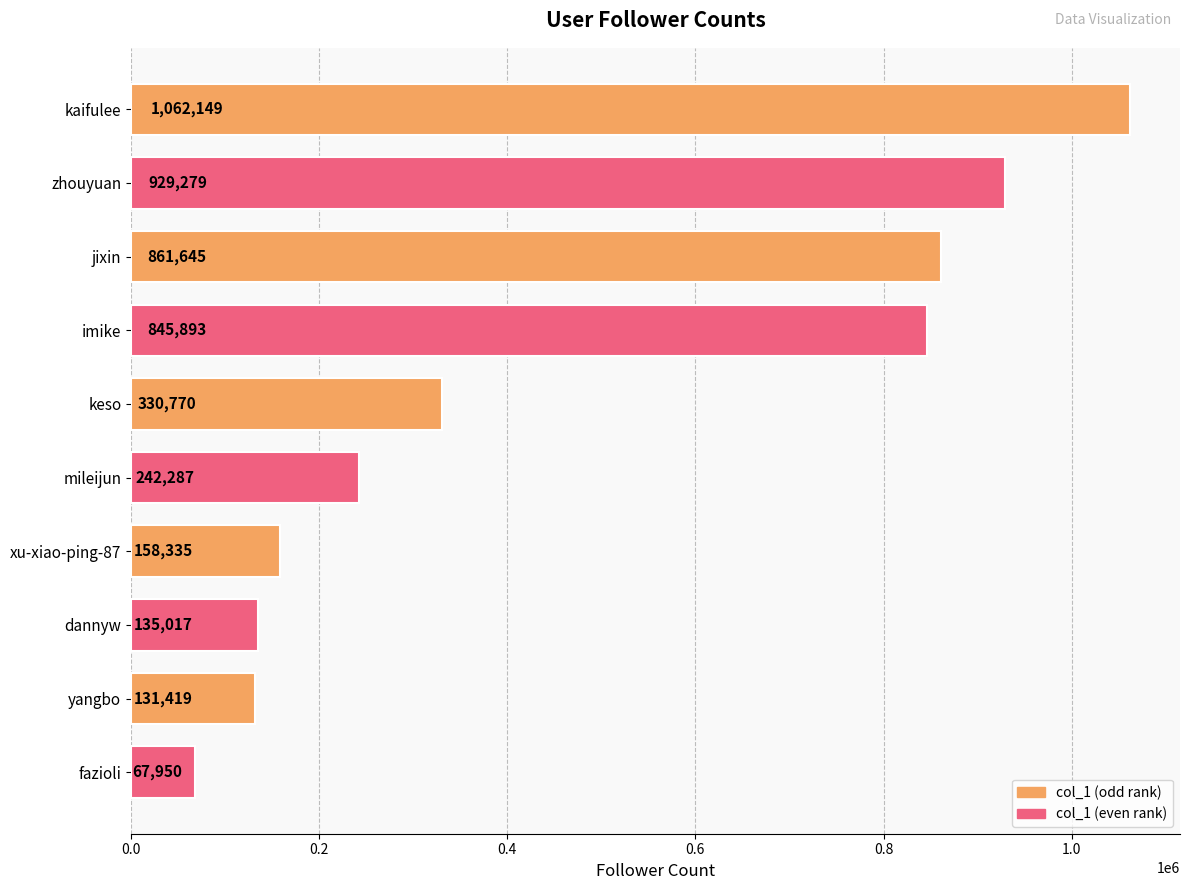

At which label is the value closest to 565049?

keso